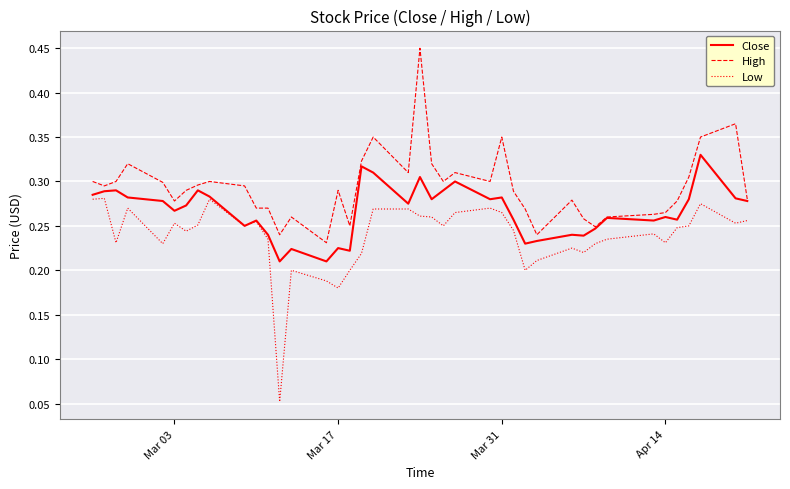

At how many categories does at least one series exceed 0?

40